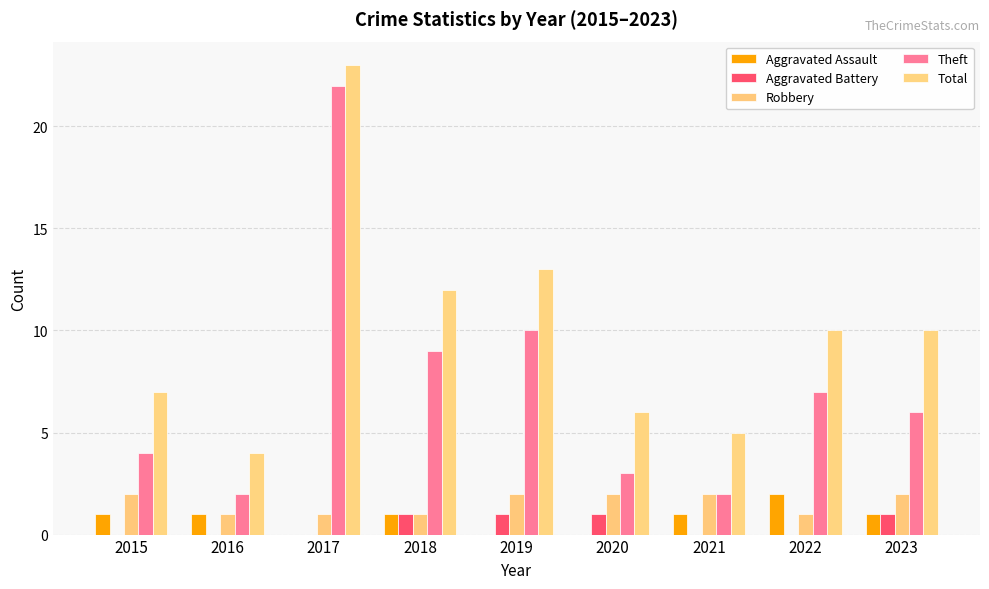

How many groups of bars are there?

9